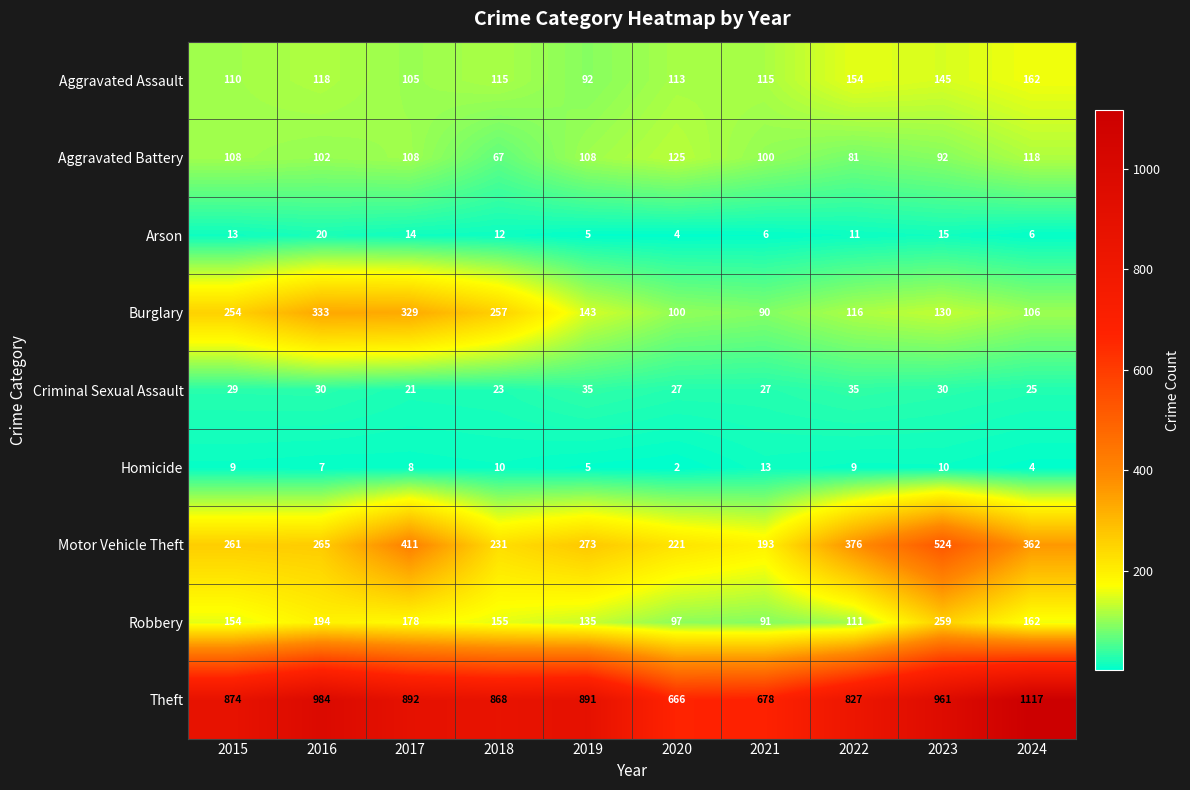

What is the minimum value shown in the chart?

2